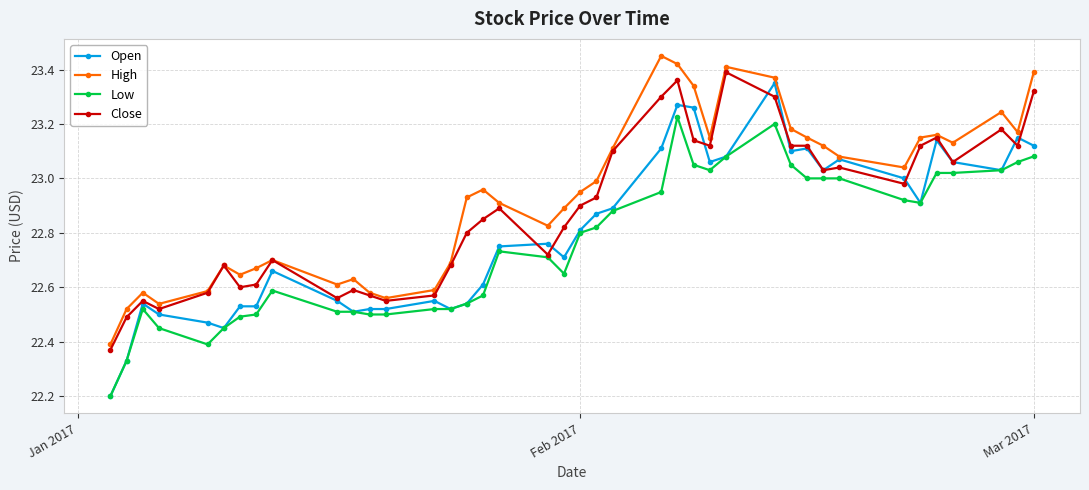

Does the chart display data point markers on the line(s)?

Yes